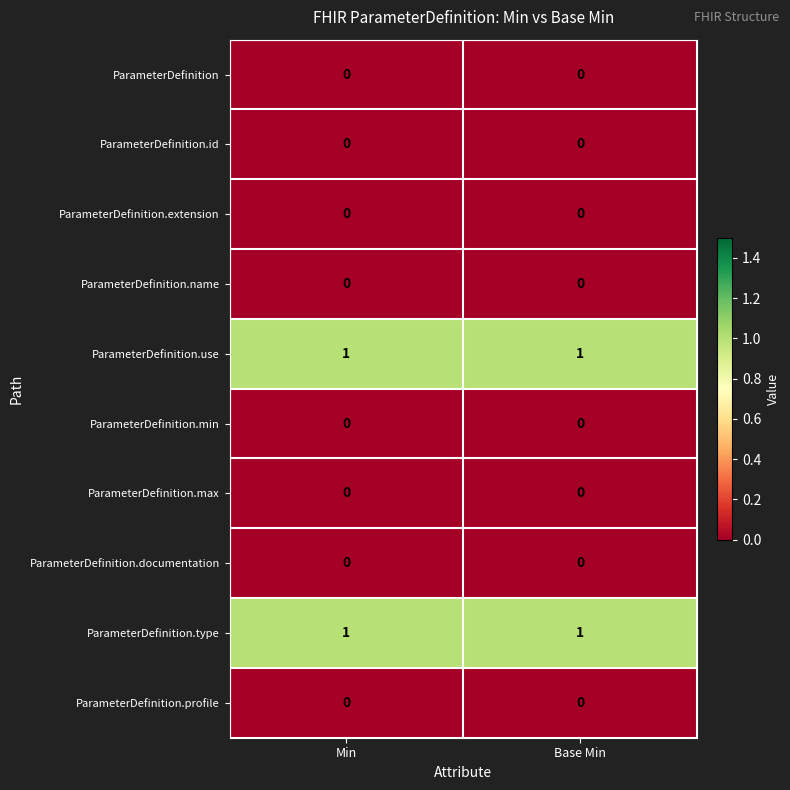

True or false: ParameterDefinition.name has a value of 0 at Base Min.

True